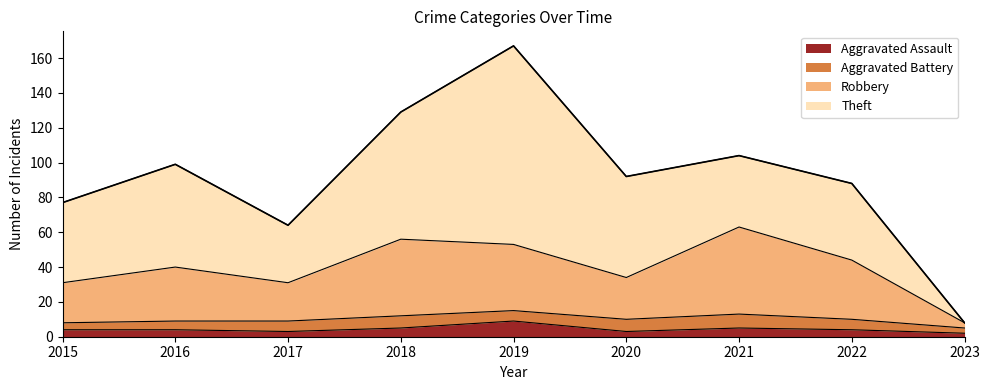

Is it true that Aggravated Assault equals 3 at 2020?

True